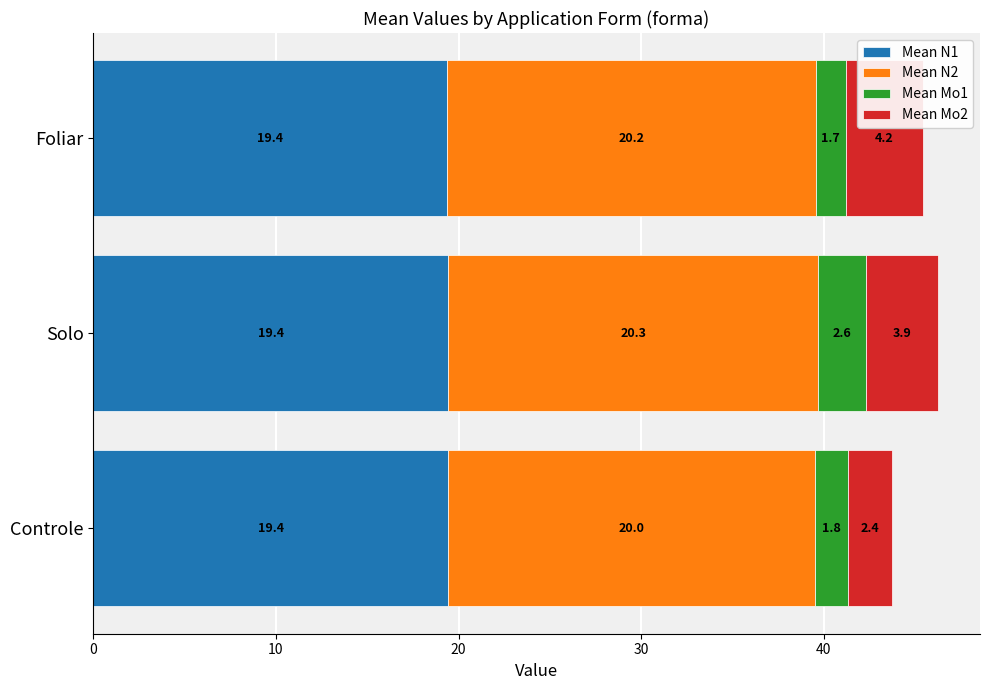

Is it true that Mean N1 equals 19.4 at Foliar?

True